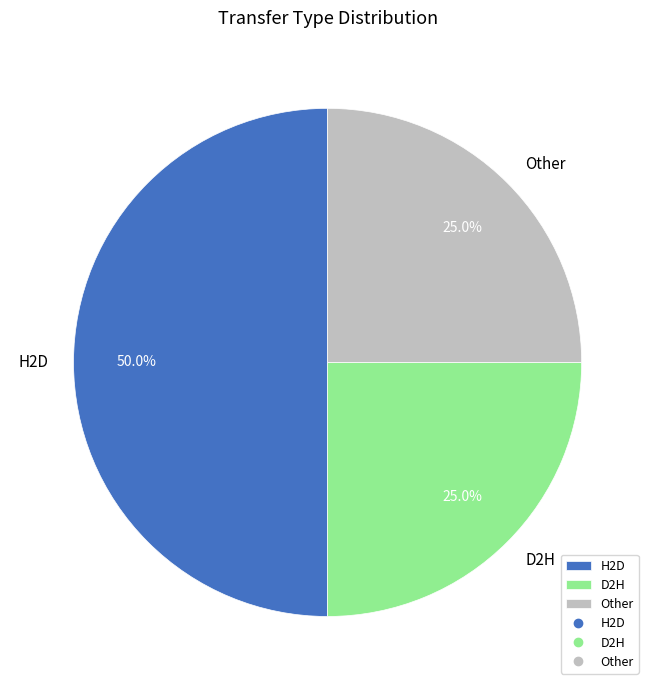

How many slices are in this pie chart?

3